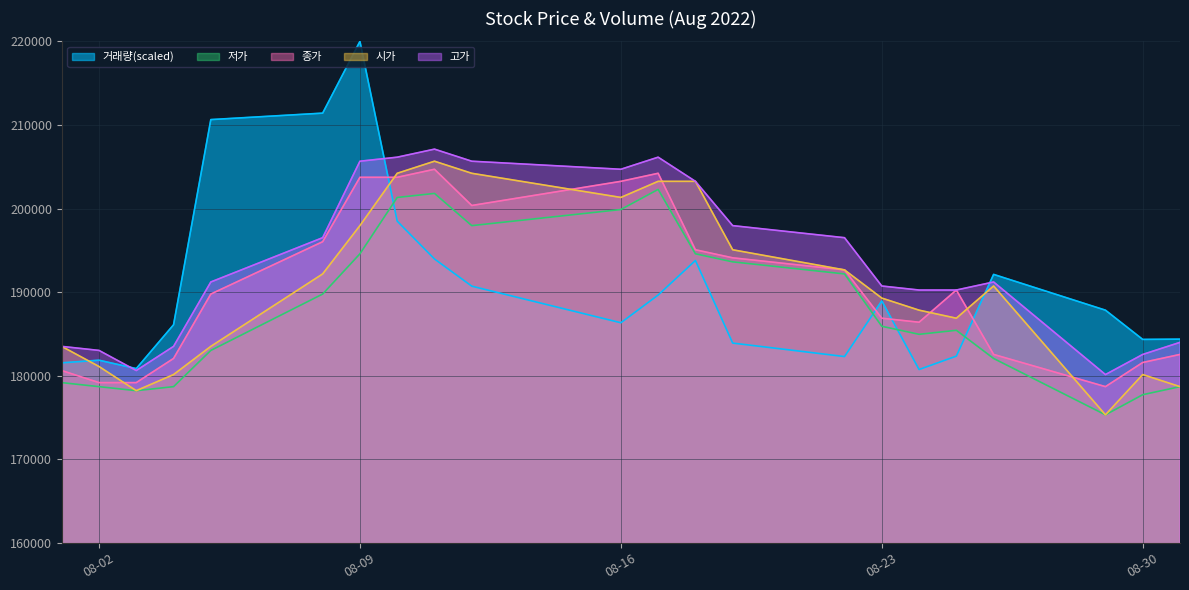

Which category has the lowest value in the 거래량 series?

2022-08-24